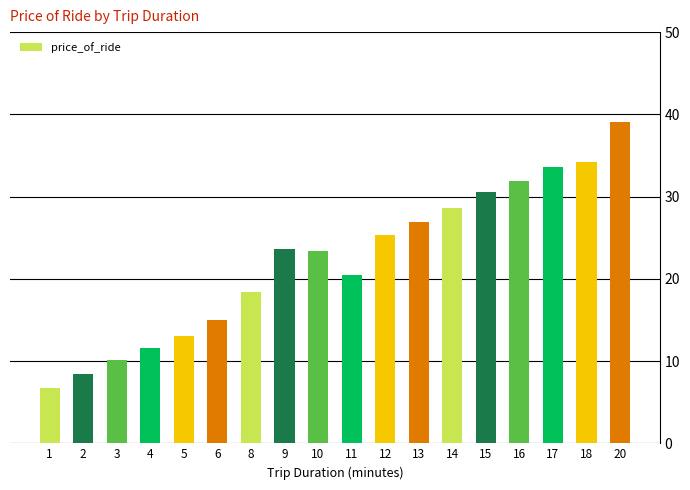

What is the minimum value shown in the chart?

6.7